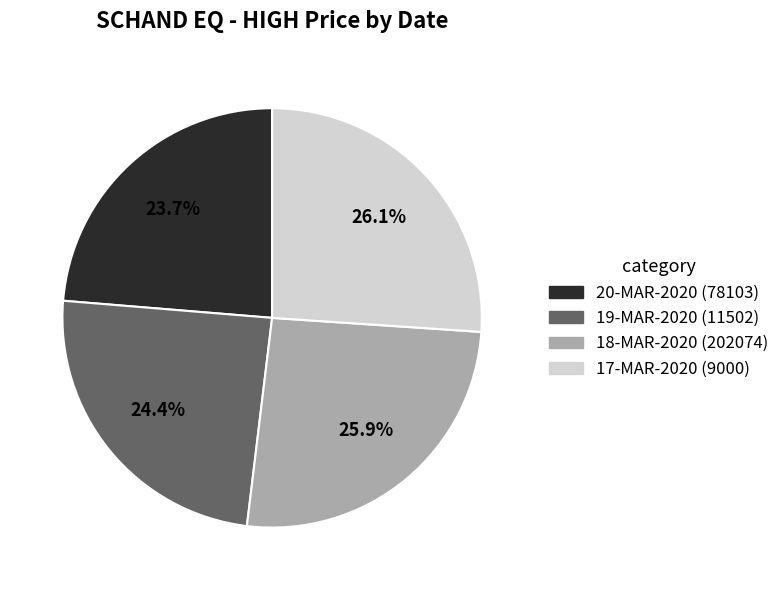

How many slices are in this pie chart?

4